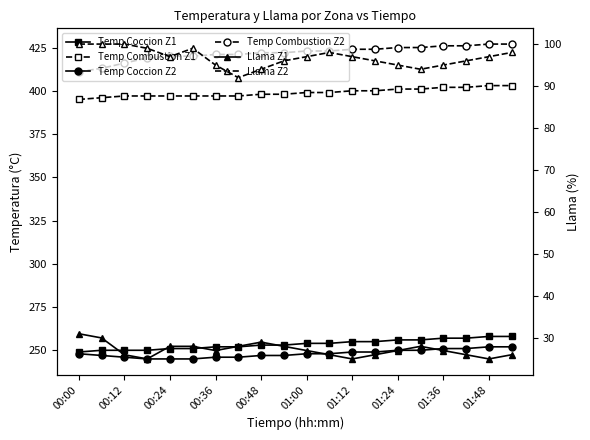

What is the approximate value of Llama Z1 at 01:24?

28